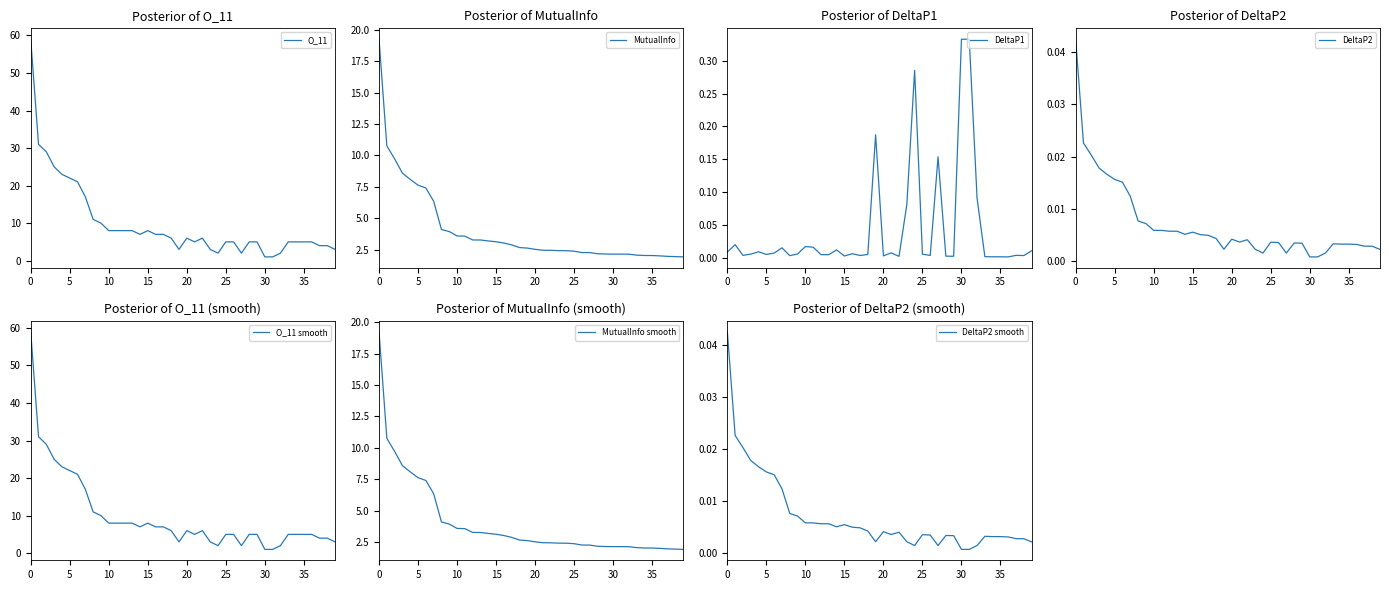

In O_11, how many points are lower than both neighbors (excluding endpoints)?

5